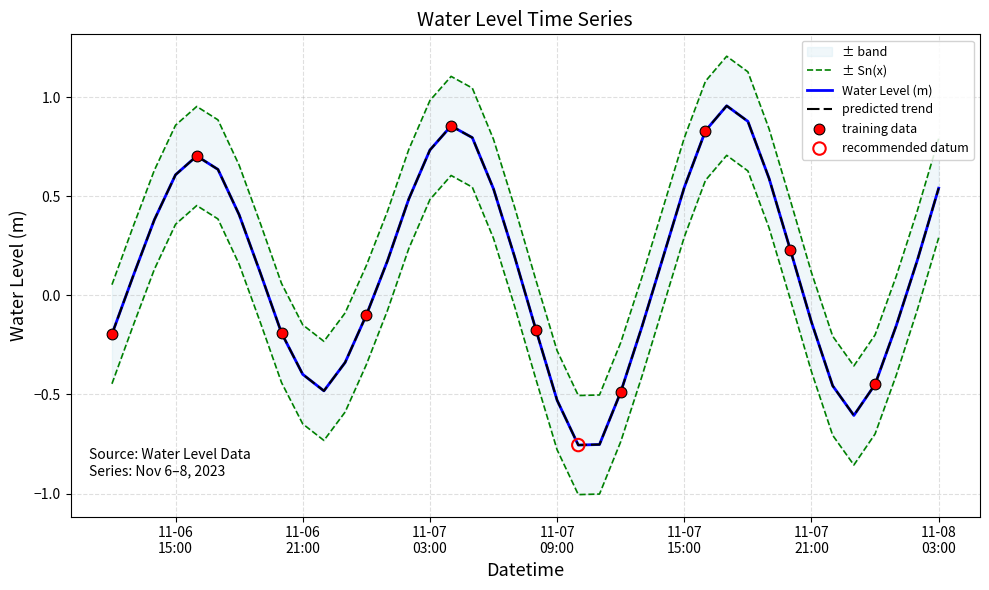

What is the change in value from 2023-11-06 19:00:00 to 2023-11-07 04:00:00?

+0.7